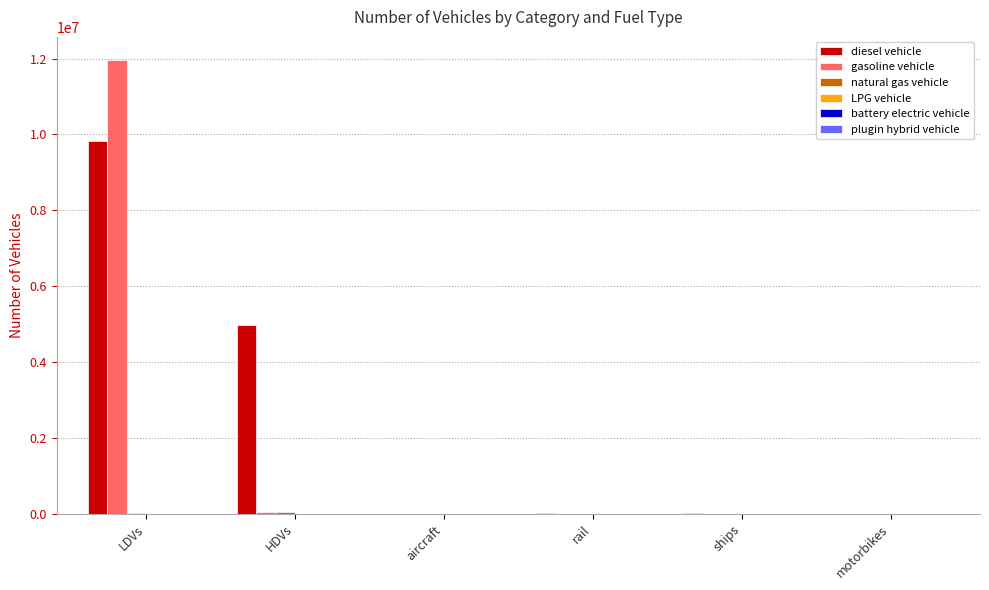

Are the bars horizontal?

No